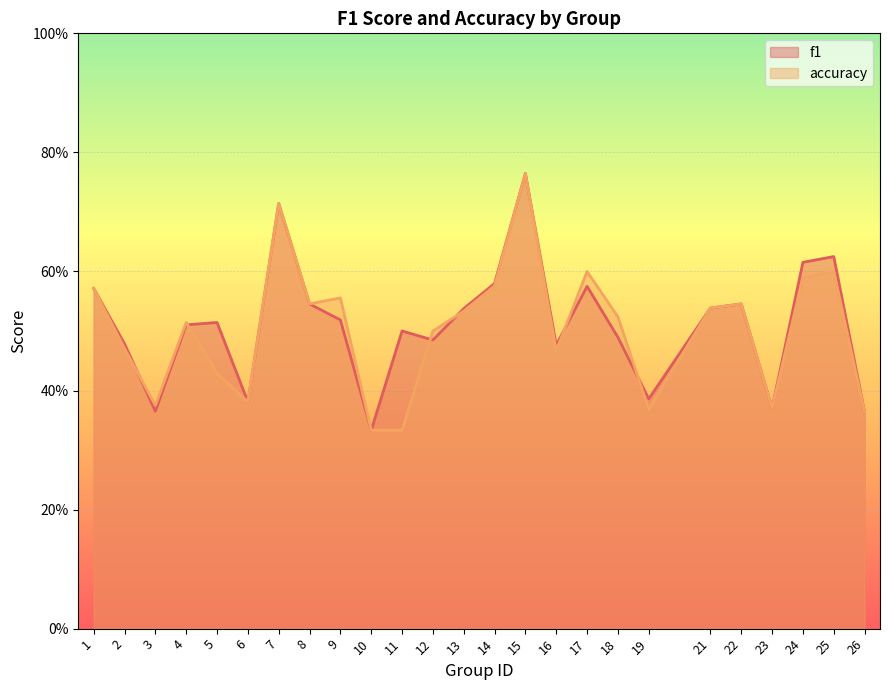

Which label corresponds to the largest value in the chart?

15